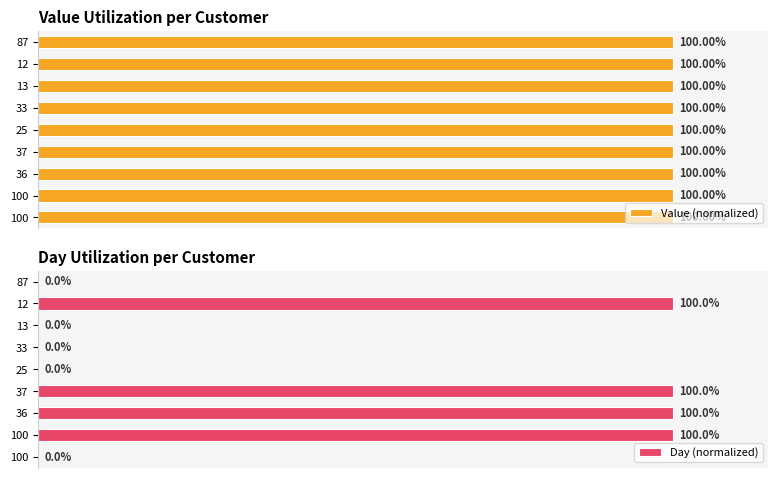

The Day (normalized) series shows 0.7 at 33. True or false?

False